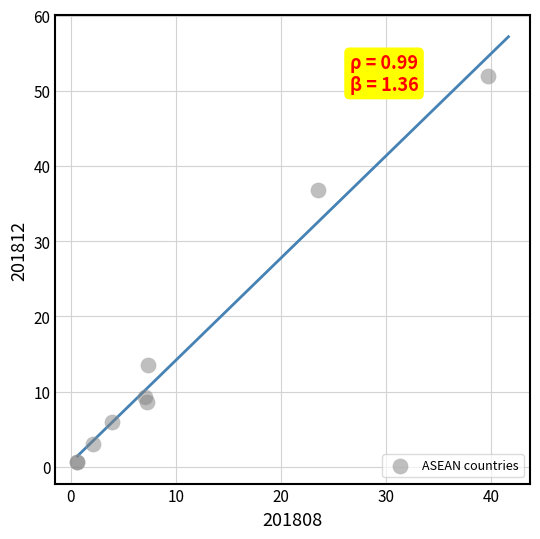

What Y value in the scatter plot is closest to 26?

36.8